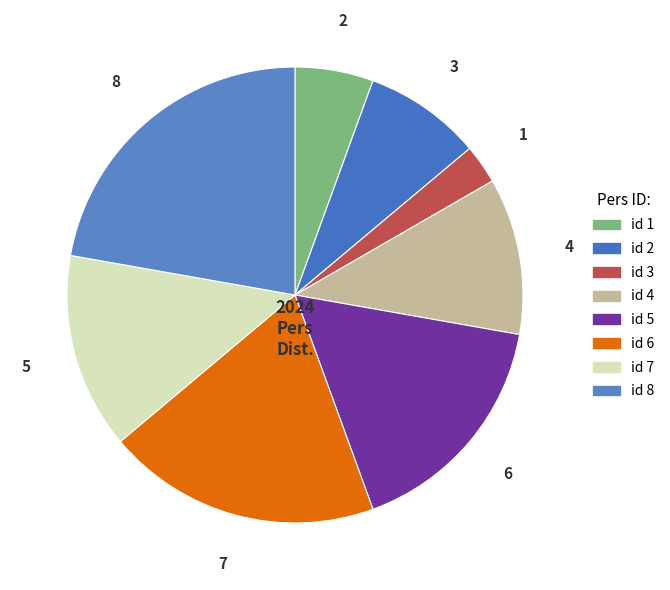

Count the number of slices in the pie.

8